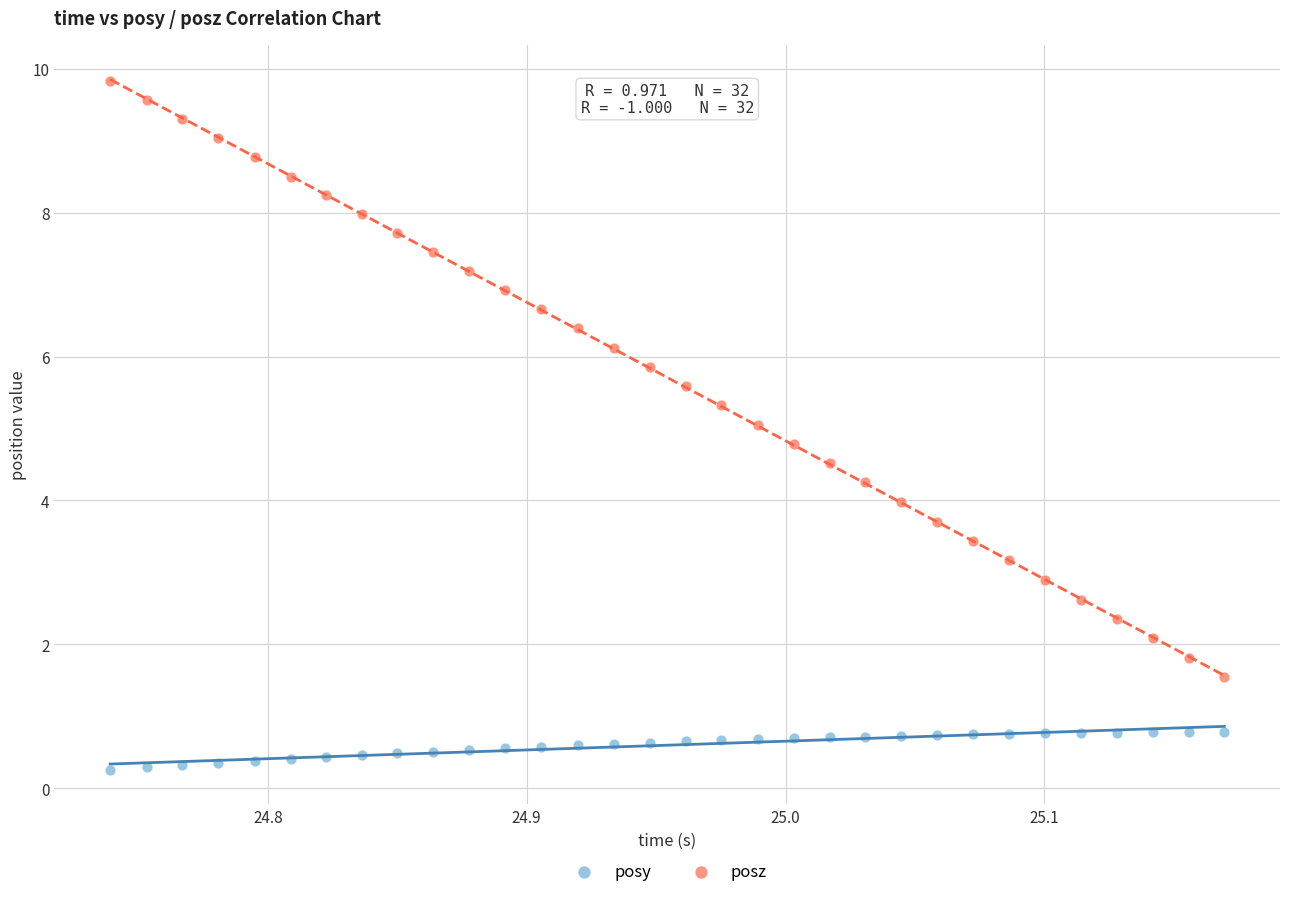

Which series contains the highest Y value?

posz